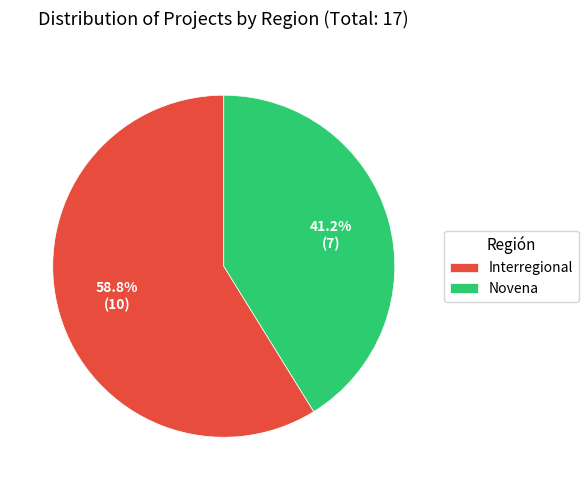

Rank the categories by value from highest to lowest.

Interregional, Novena